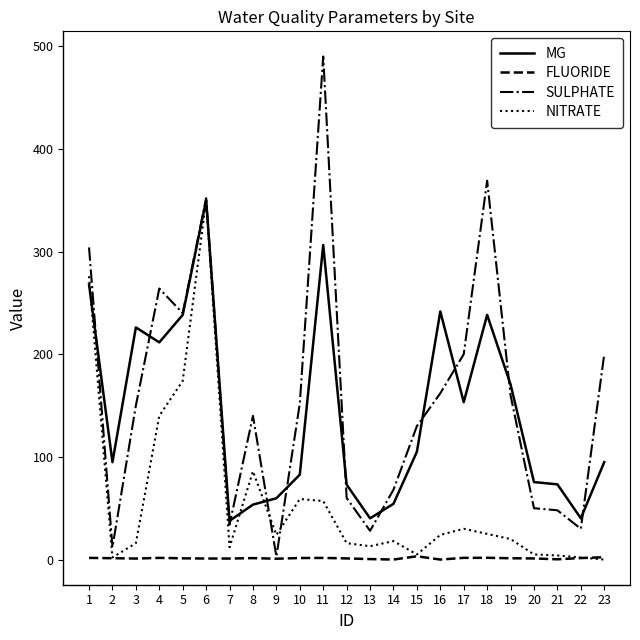

How many distinct data groups are displayed?

4